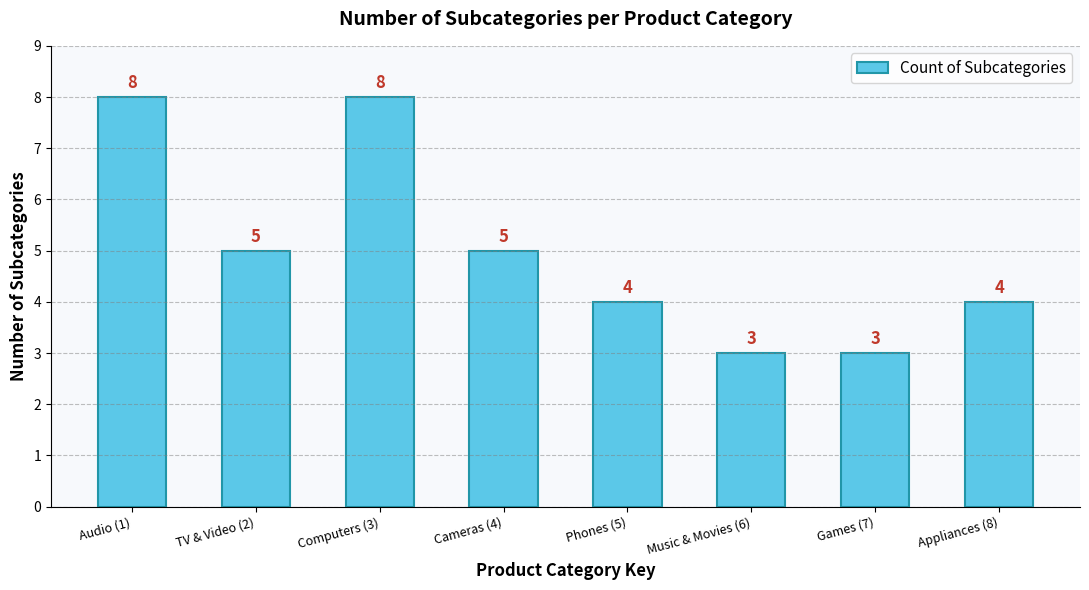

The chart shows a value of 8 at Audio (1). True or false?

True